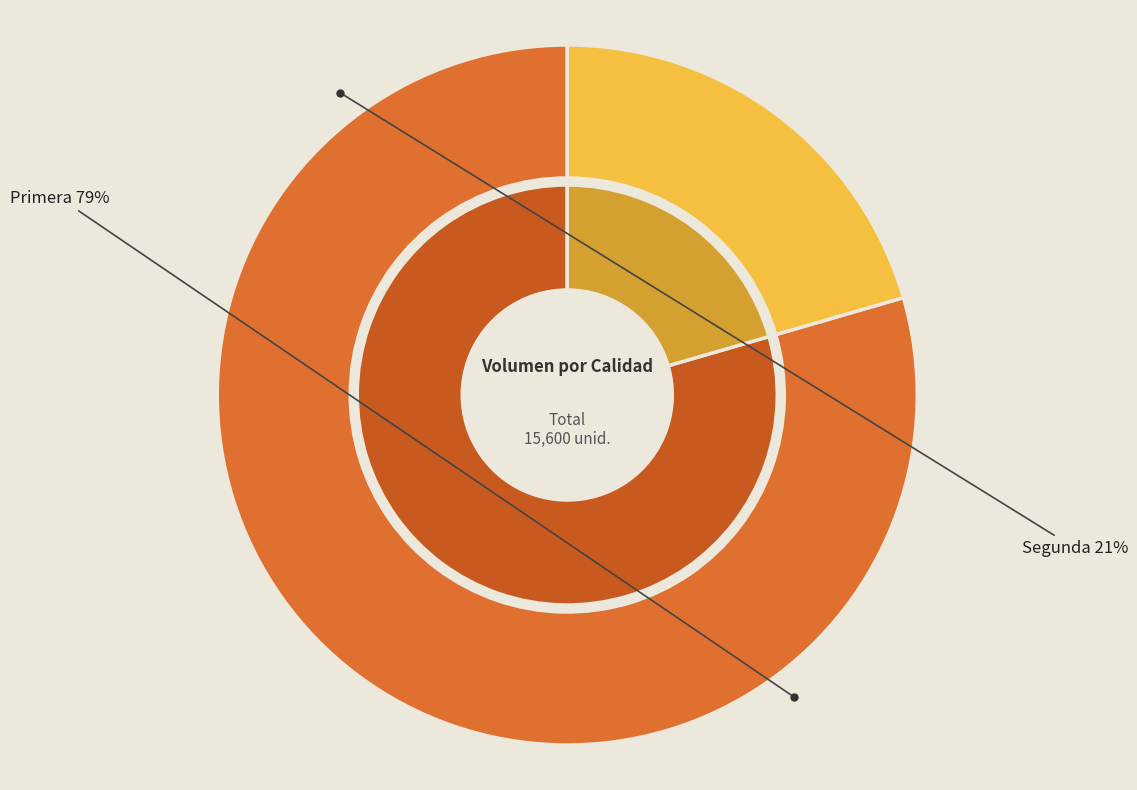

Does Segunda represent more than half of the total?

No